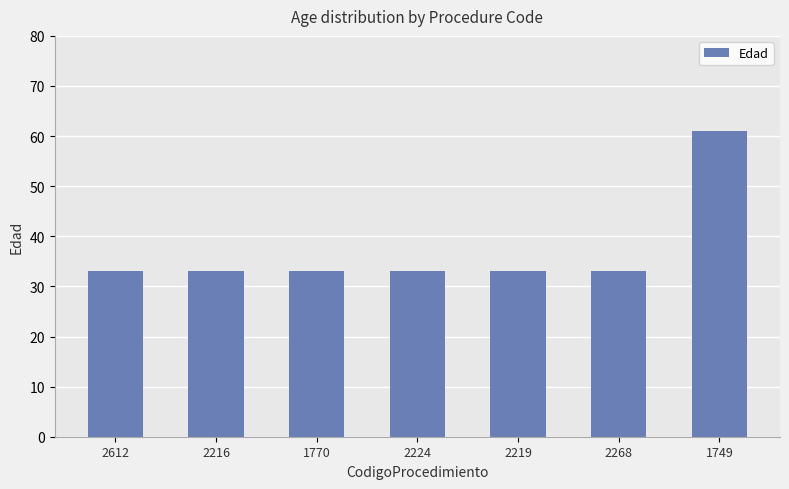

What is the sum of all values?

259